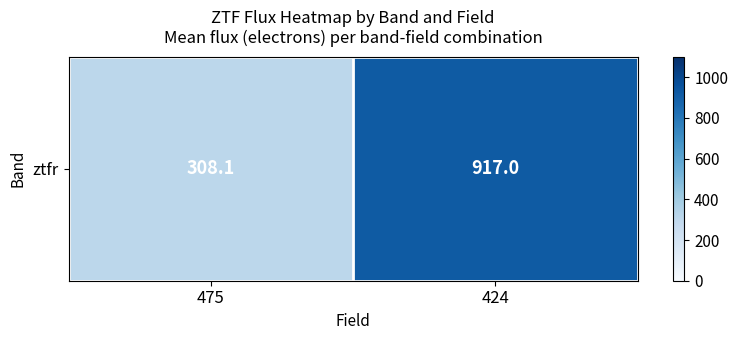

What is the average value?

612.5